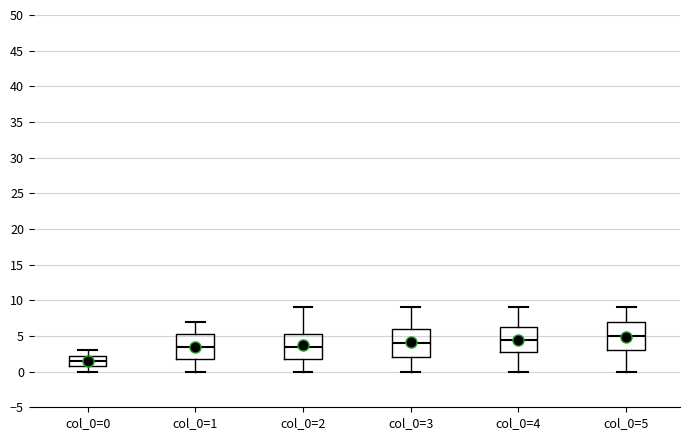

Reading left to right, transcribe this box plot: for each box, give where its median line is, the range the box spans, and where its two whiskers end, as read against the y-axis. The values are not printed on the chart, so give them approximately, as read against the axis.

col_0=0: median 1.5, box 1.0 to 2.5, whiskers 0.0 to 3.0
col_0=1: median 3.5, box 2.0 to 5.5, whiskers 0.0 to 7.0
col_0=2: median 3.5, box 2.0 to 5.5, whiskers 0.0 to 9.0
col_0=3: median 4.0, box 2.0 to 6.0, whiskers 0.0 to 9.0
col_0=4: median 4.5, box 3.0 to 6.5, whiskers 0.0 to 9.0
col_0=5: median 5.0, box 3.0 to 7.0, whiskers 0.0 to 9.0